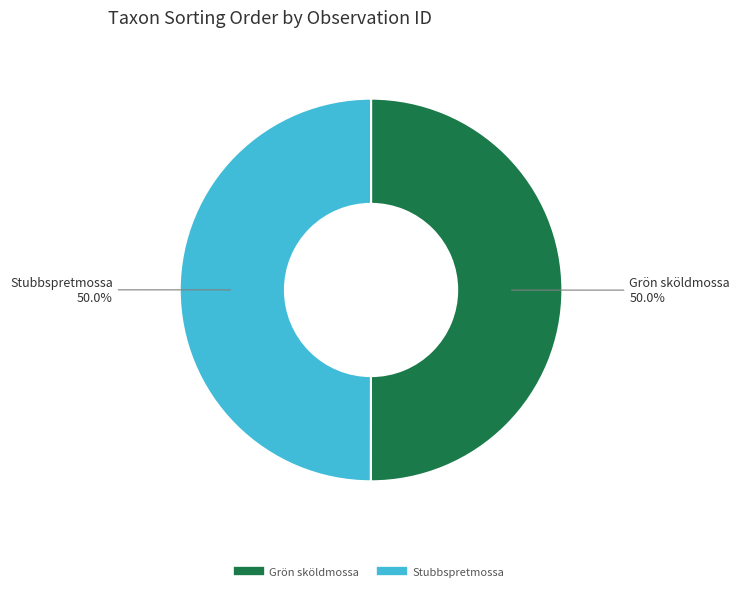

To the nearest percent, what is the average slice percentage?

50%